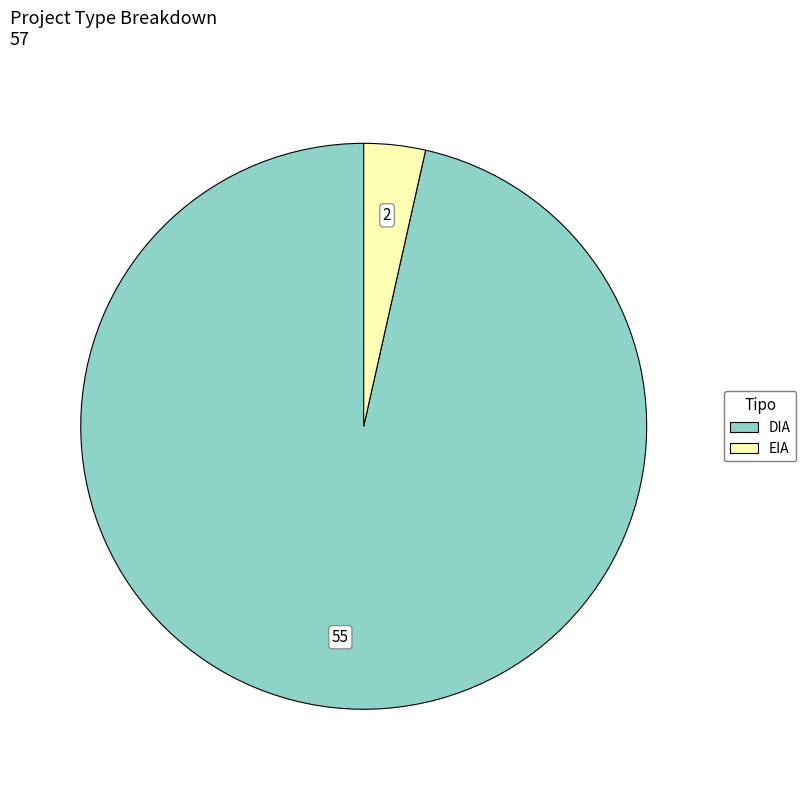

Is there any slice that represents more than half of the pie?

Yes